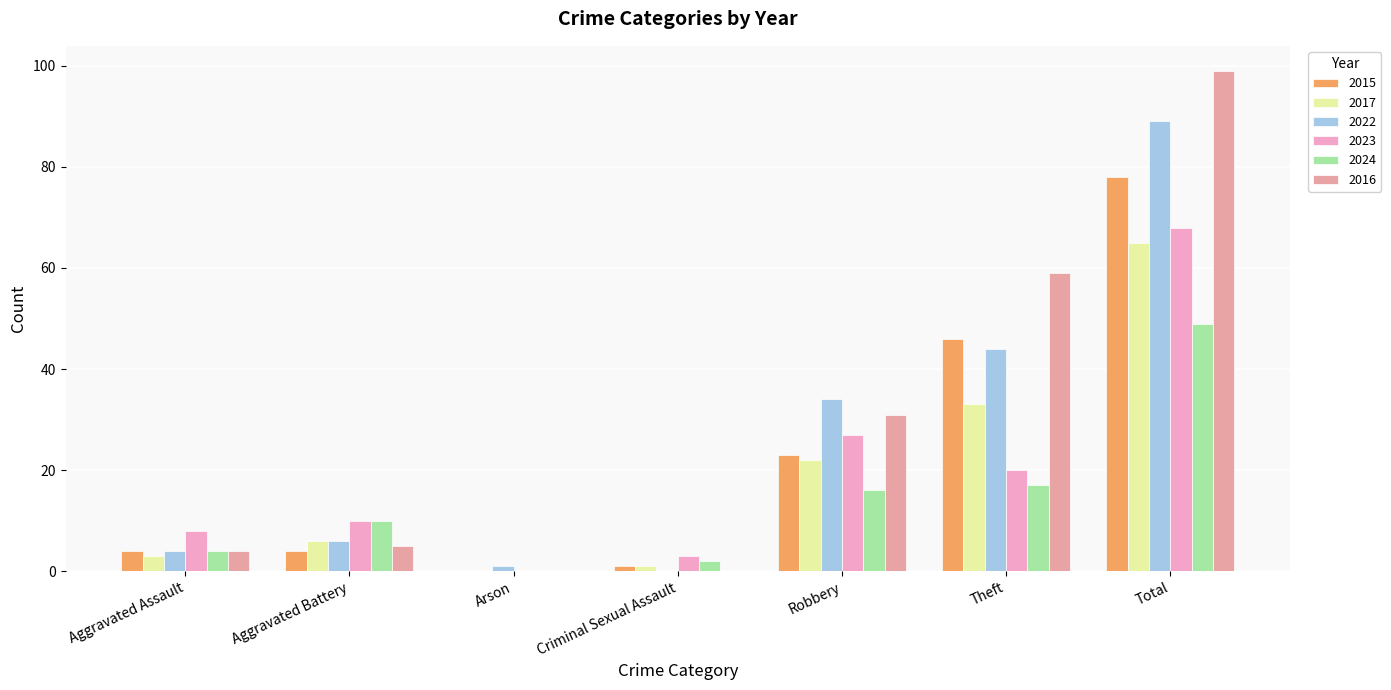

What is the average value of the 2023 series?

19